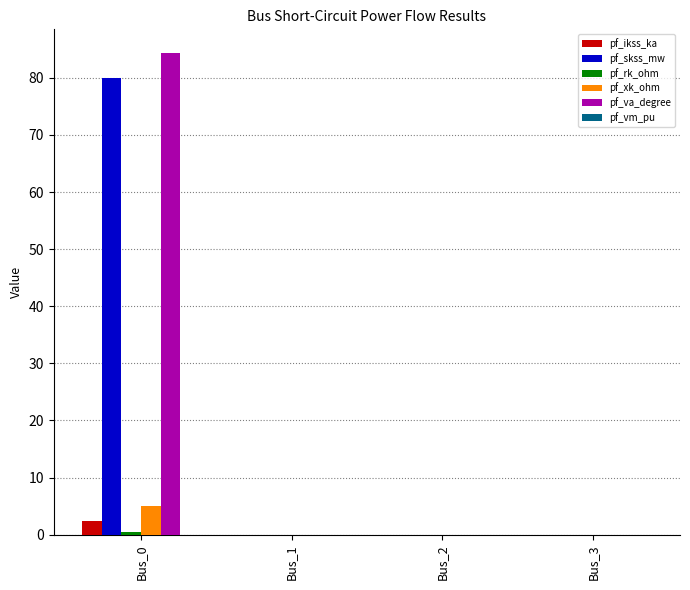

Which label corresponds to the largest value in the chart?

Bus_0